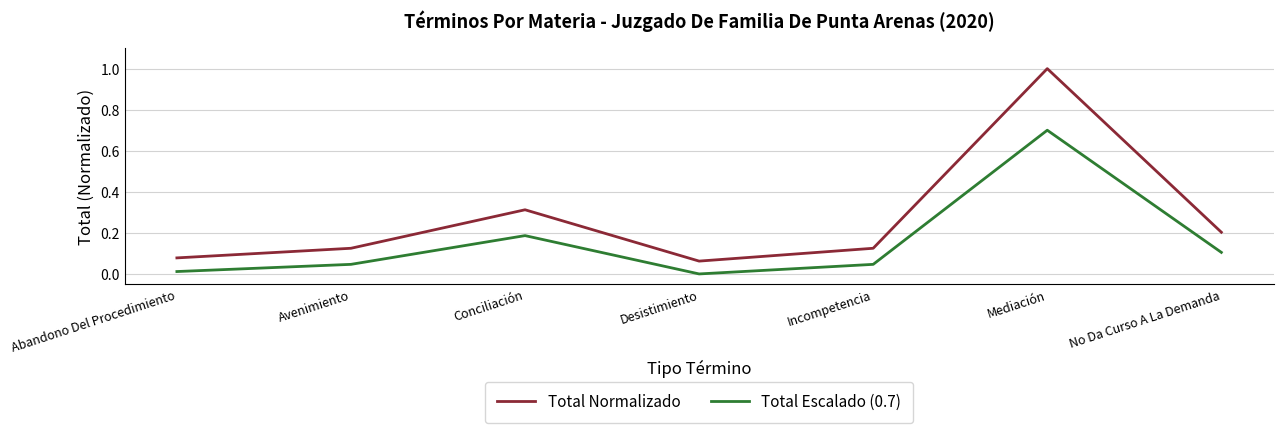

Between Conciliación and No Da Curso A La Demanda, which series saw the biggest shift?

Total Normalizado